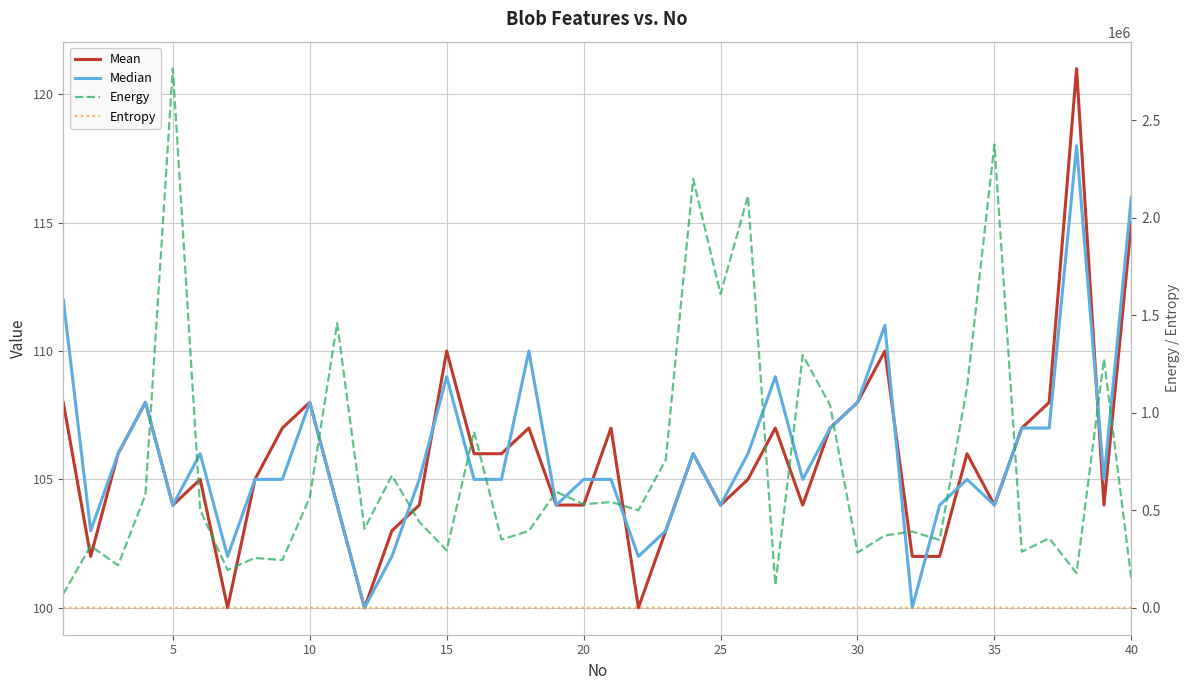

Is the value of Median at 37 greater than the value of Mean at 11?

Yes